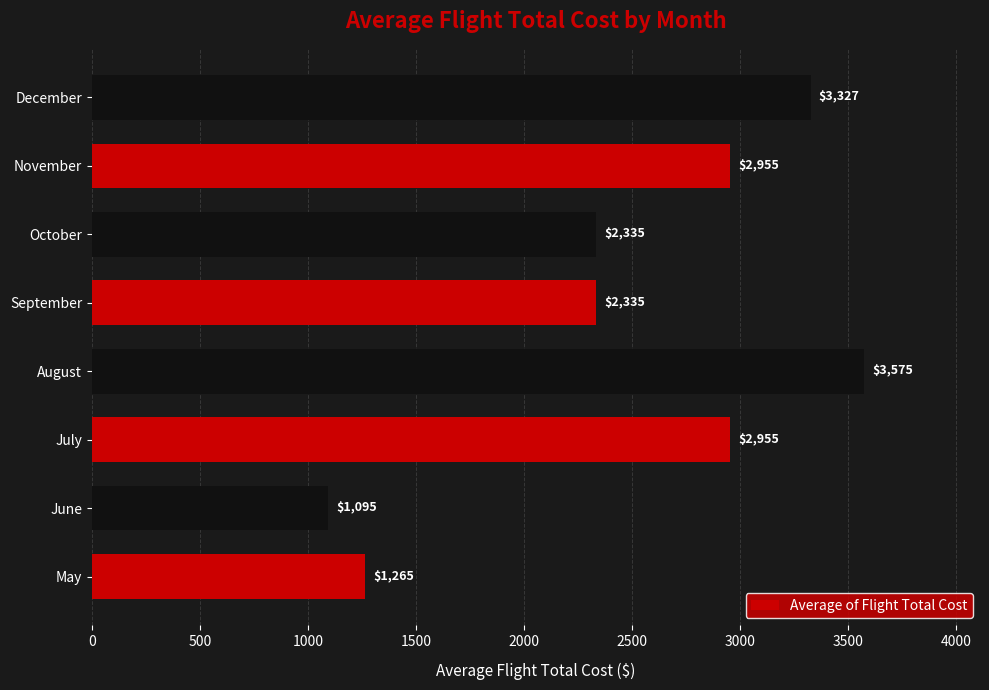

Is it true that the value at November is 5314.5?

False